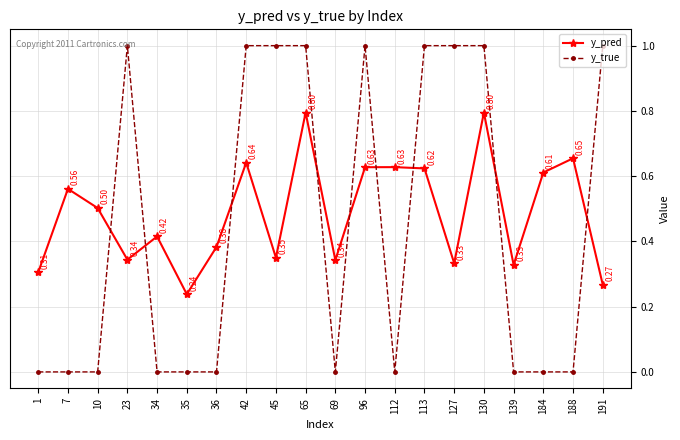

Is the value of y_true at 113 greater than the value of y_pred at 113?

Yes